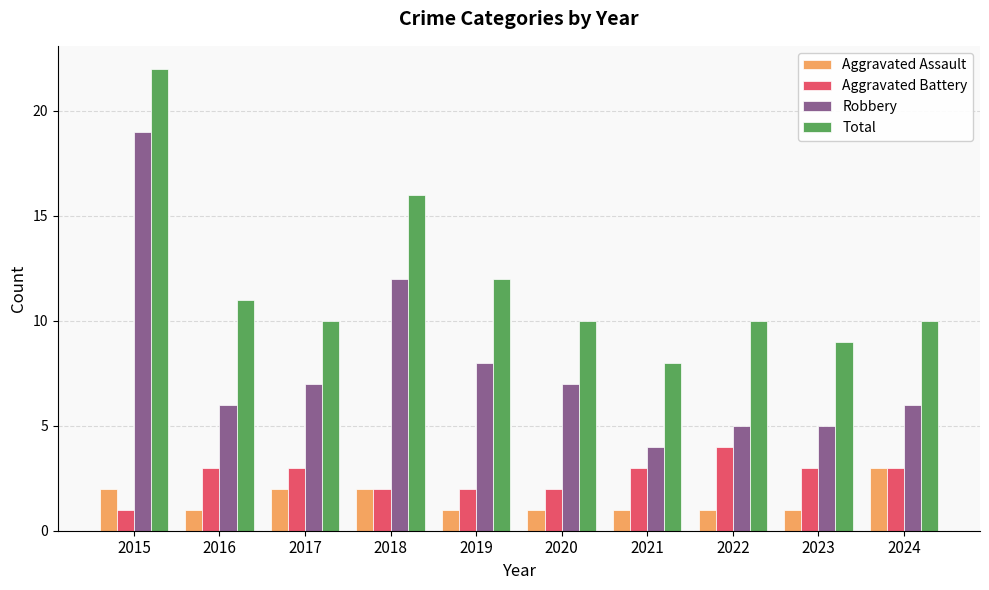

Which series has the largest total across all categories?

Total